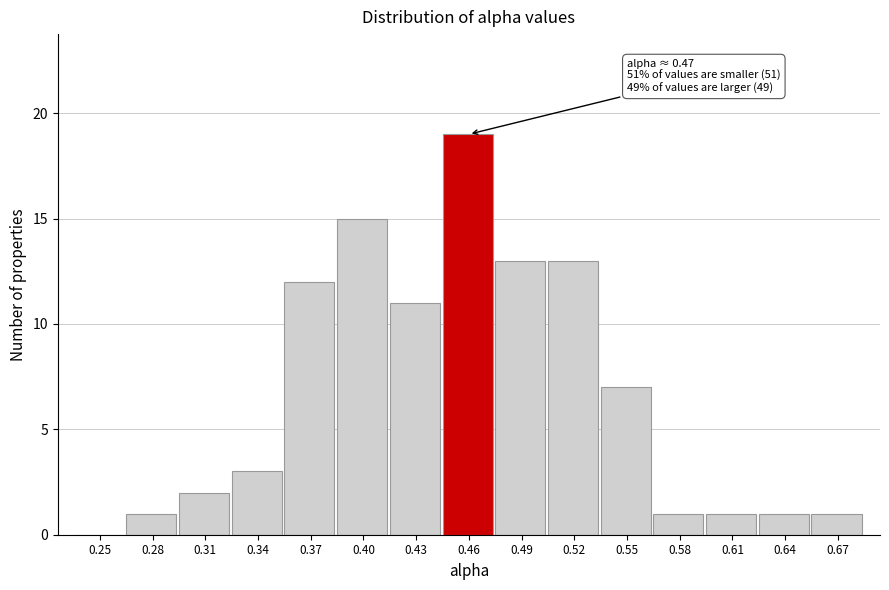

Reading left to right, extract all data points from this chart.

0.25=0	0.28=1	0.31=2	0.34=3	0.37=12	0.40=15	0.43=11	0.46=19	0.49=13	0.52=13	0.55=7	0.58=1	0.61=1	0.64=1	0.67=1